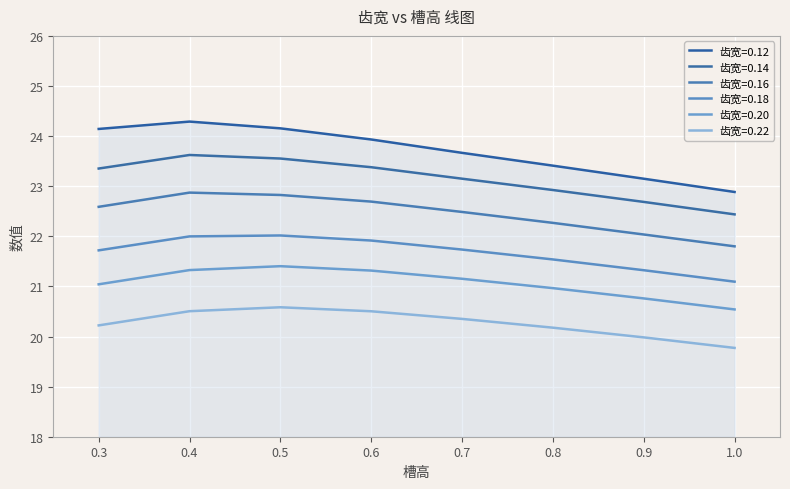

What is the difference between the highest and lowest values at 0.4?

3.8